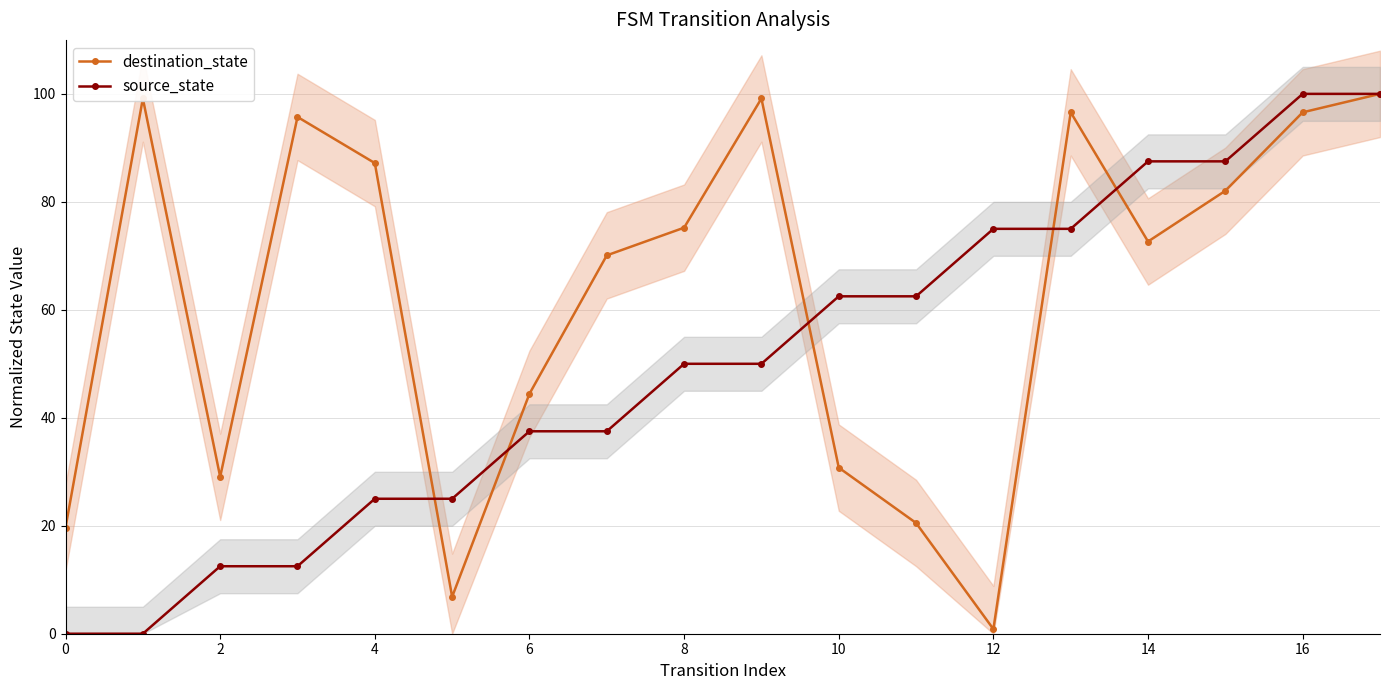

How many data points does each series have?

18